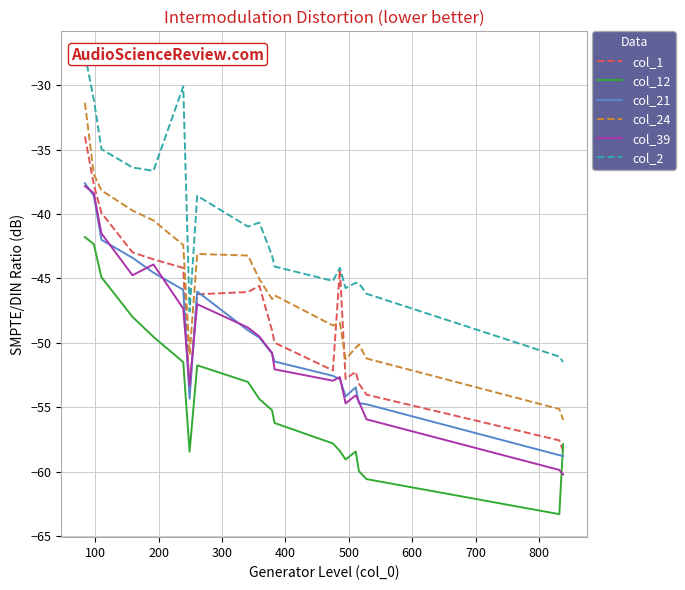

True or false: col_24 and col_12 intersect in this chart.

False